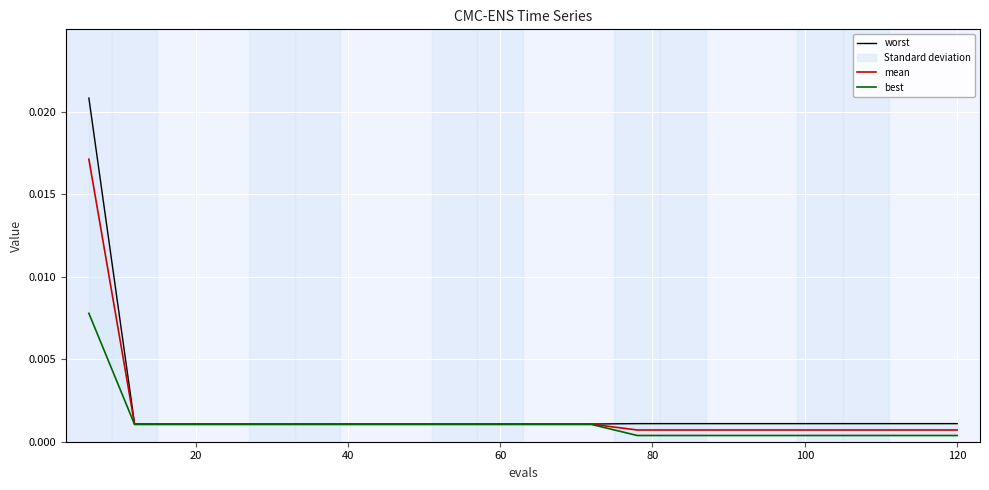

True or false: best and mean cross at least once.

False